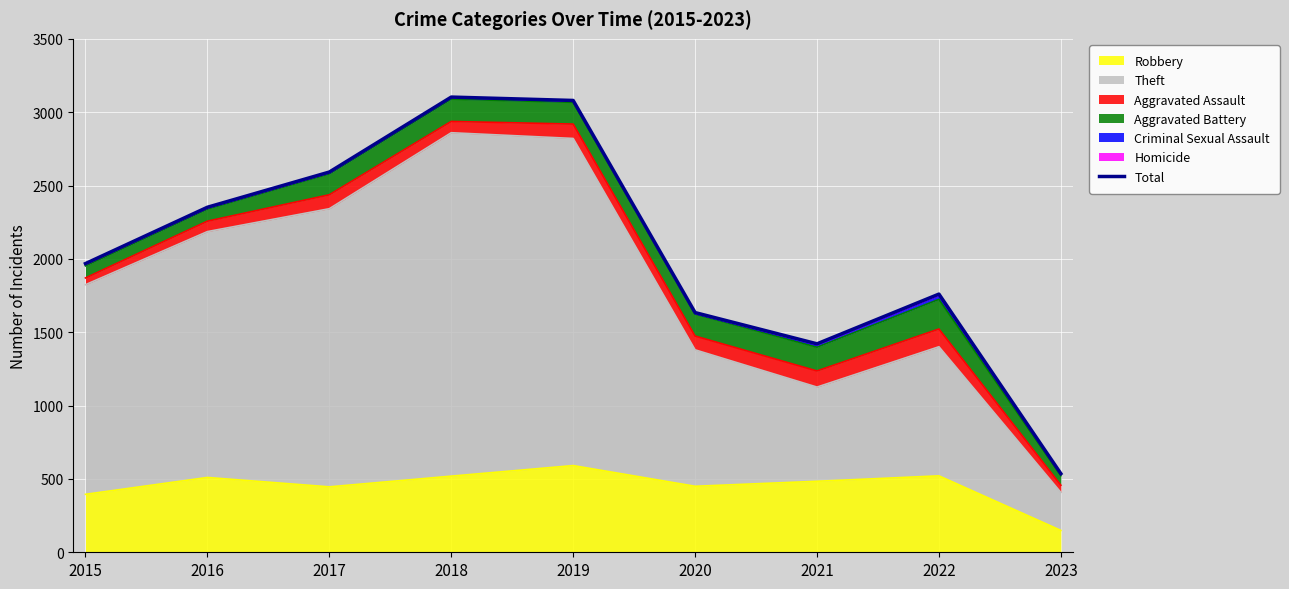

How many lines are shown in the chart?

1